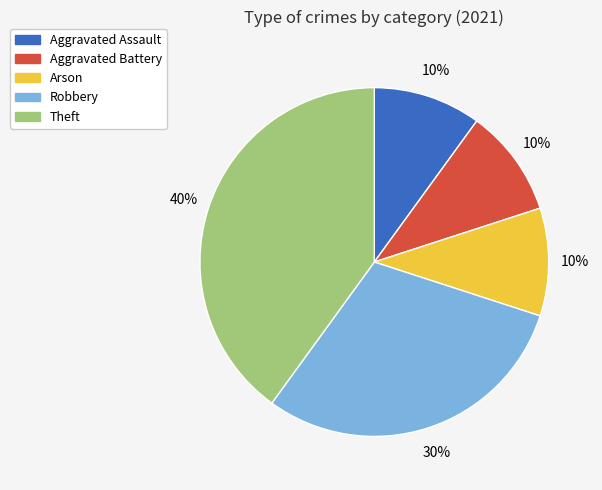

Count the number of slices in the pie.

5